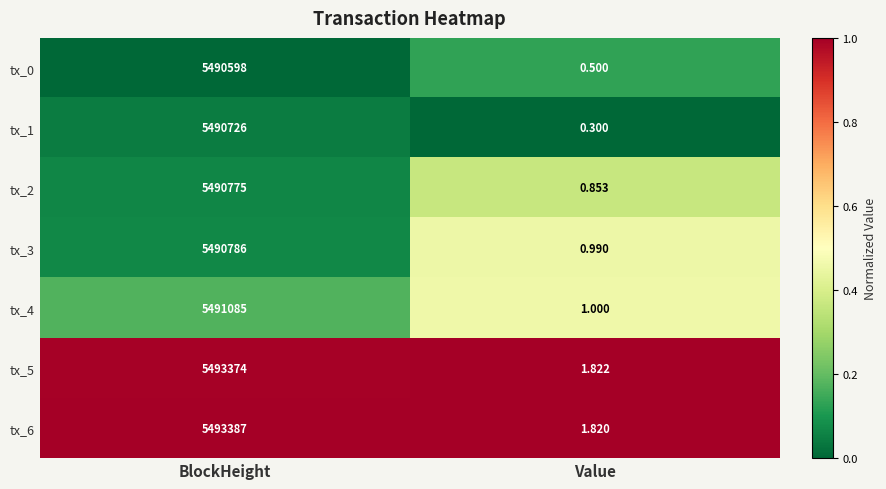

Is the value of tx_2 at BlockHeight greater than the value of tx_6 at BlockHeight?

No